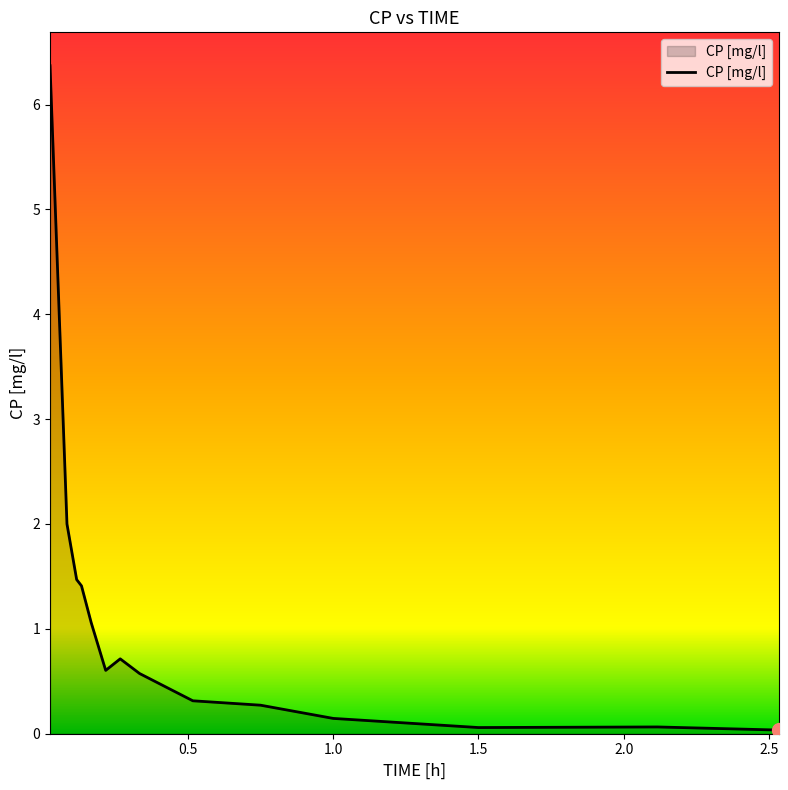

What is the difference between the maximum and minimum values?

6.3